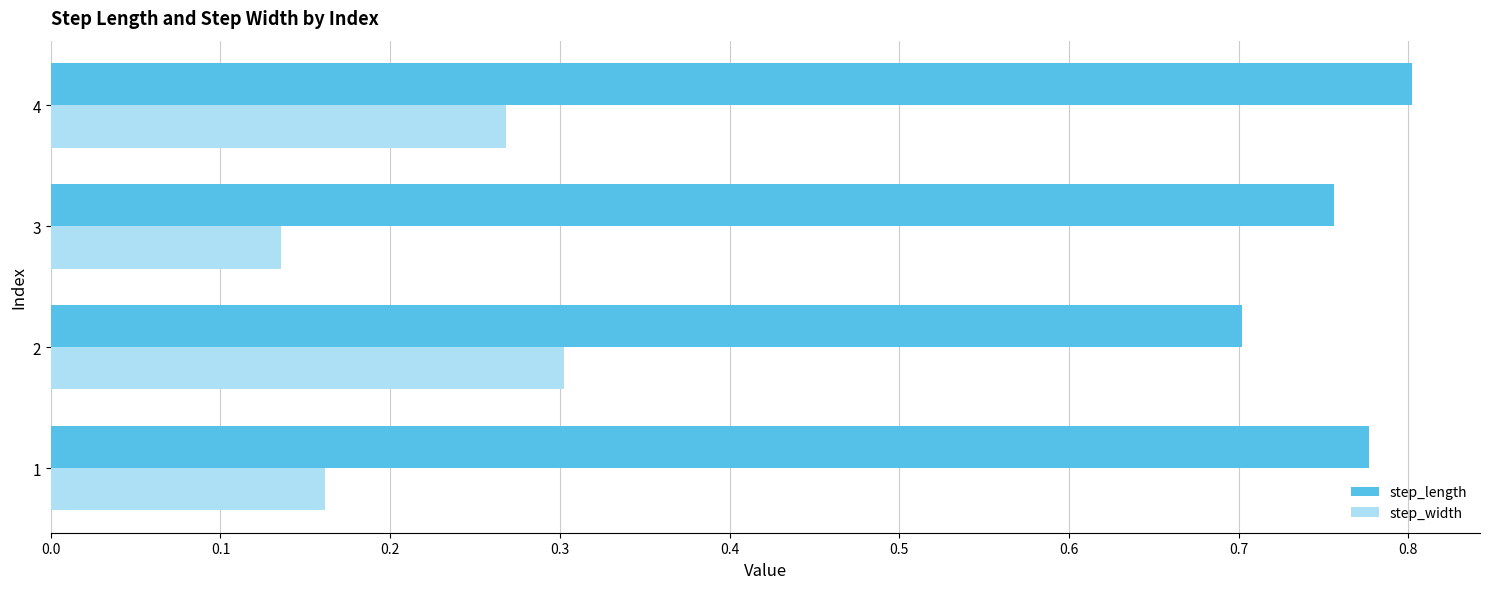

What is the sum of the step_length values at 3 and 2?

1.5